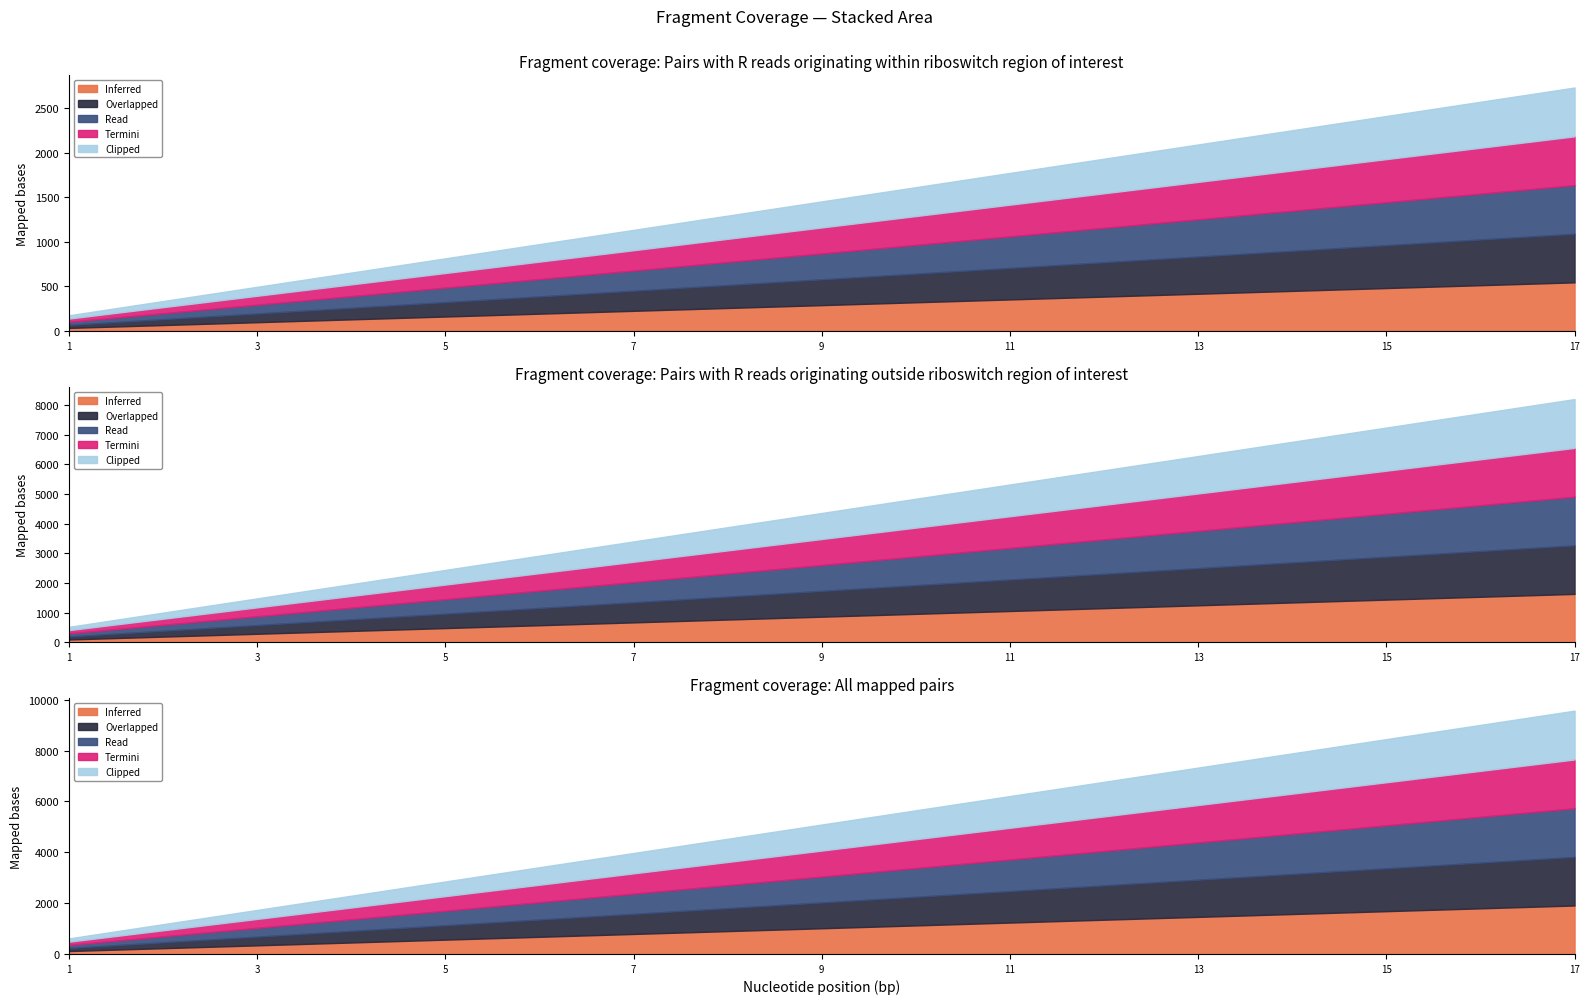

Rank the series at 11 from highest to lowest value.

Clipped, Termini, Read, Overlapped, Inferred